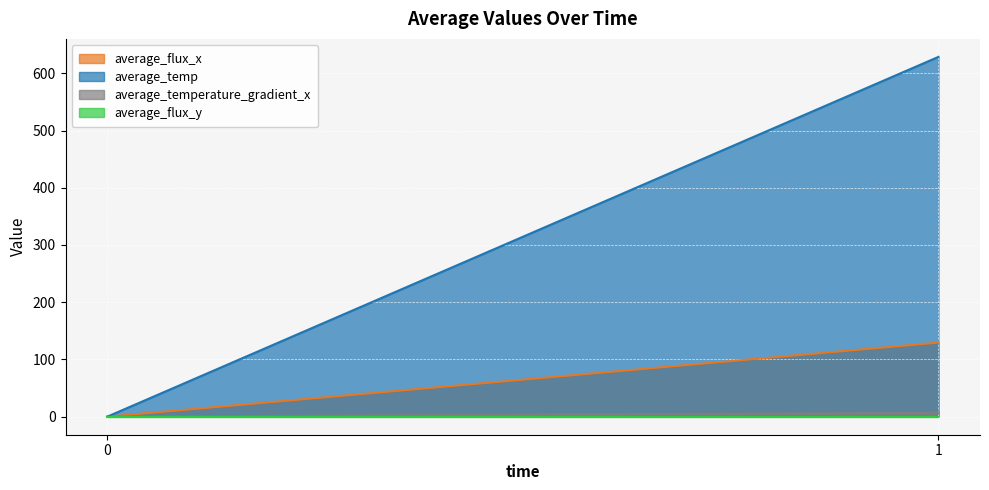

How many values in the average_flux_x series exceed 129?

1